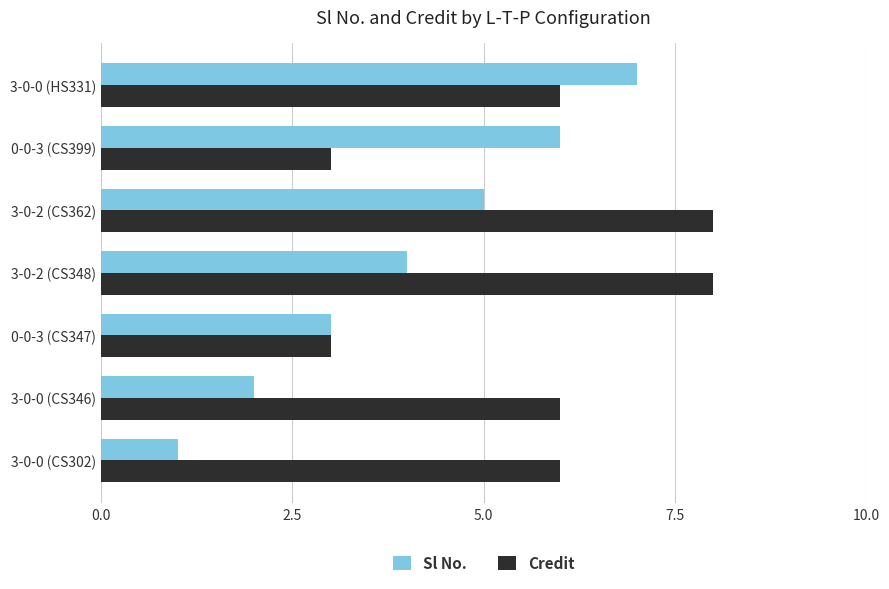

Rank the series by their maximum value, from highest to lowest.

Credit, Sl No.